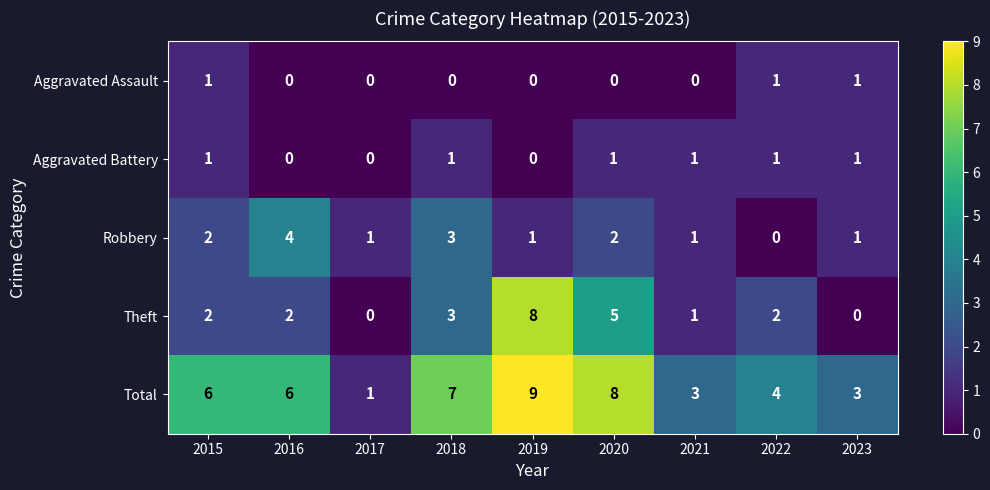

Between 2020 and 2022, which series saw the biggest shift?

Total